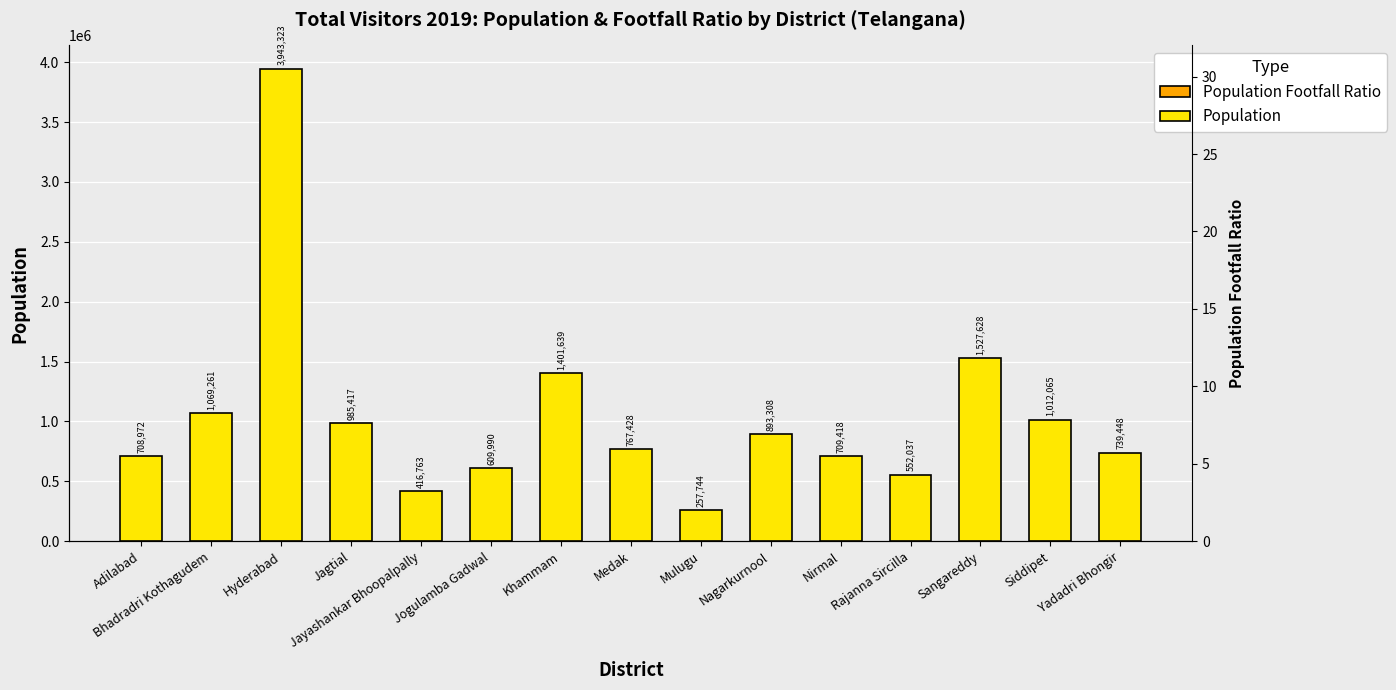

What is the minimum value shown in the chart?

1.0